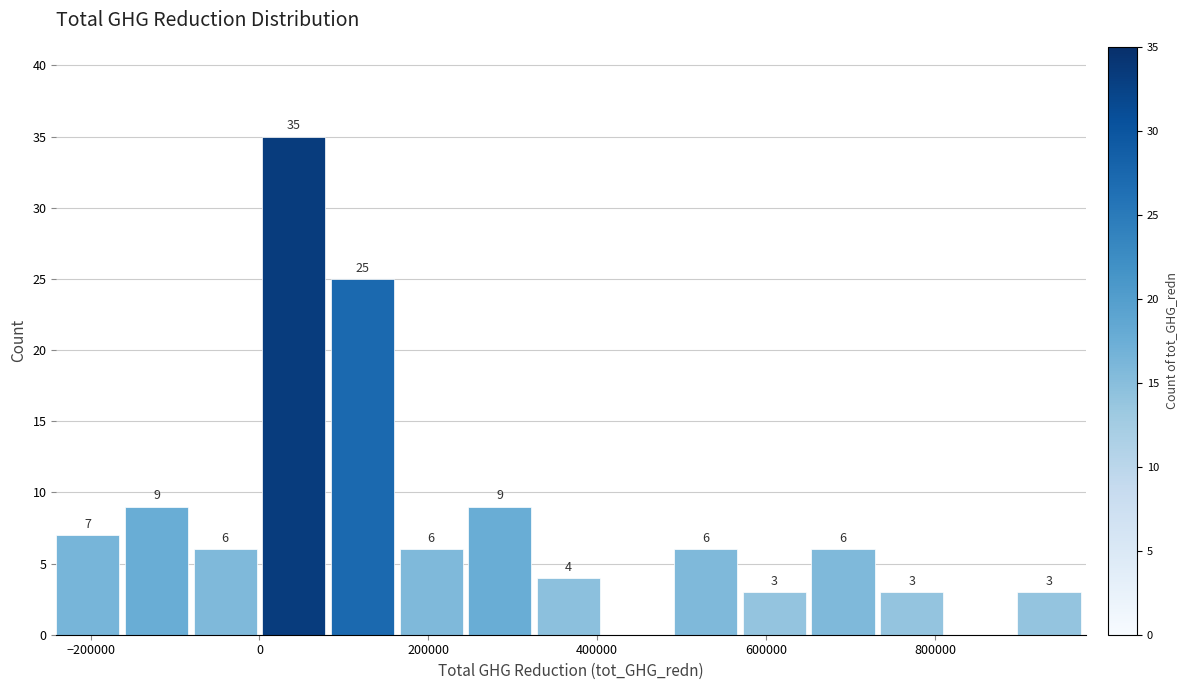

Over which range of the x-axis is the bar tallest?

0 to 80000